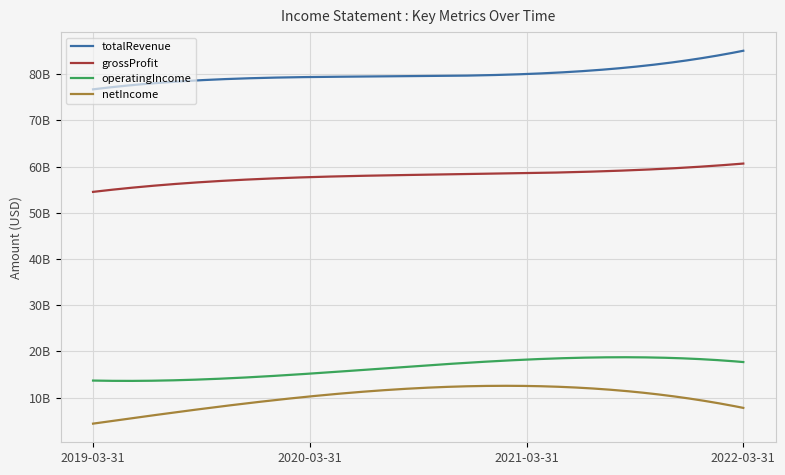

True or false: operatingIncome and grossProfit cross at least once.

False